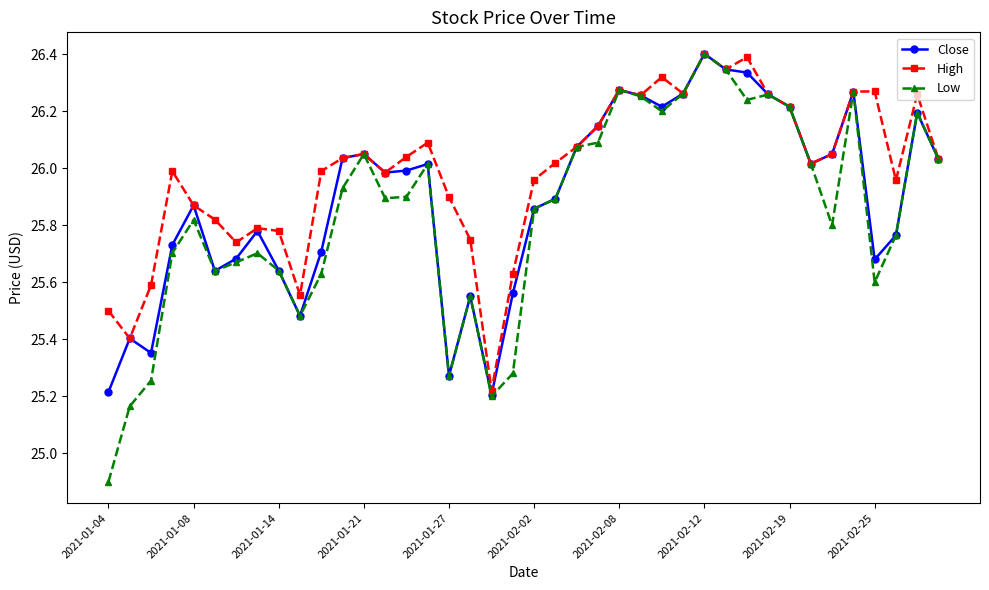

What is the lowest value of the Low series?

24.9